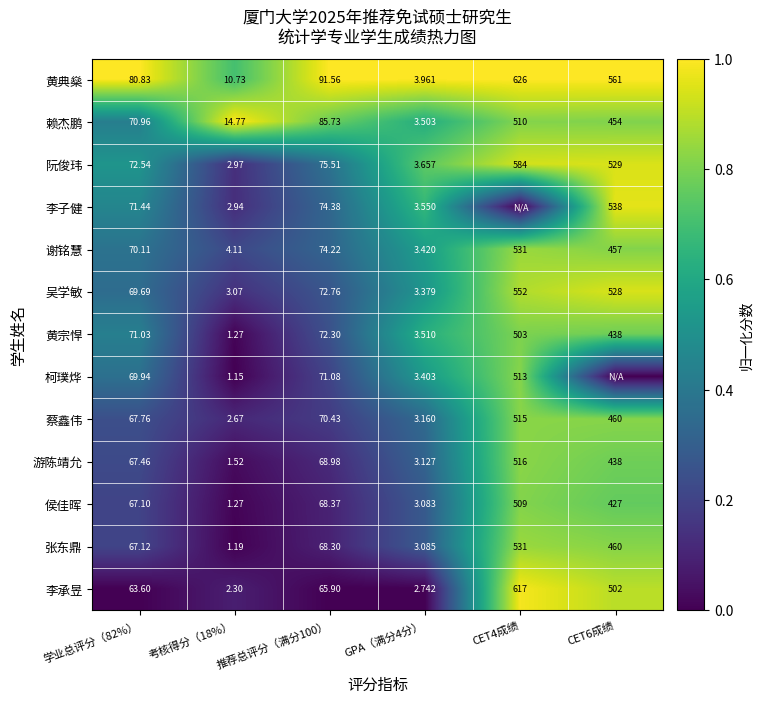

Count the number of data series in this chart.

13